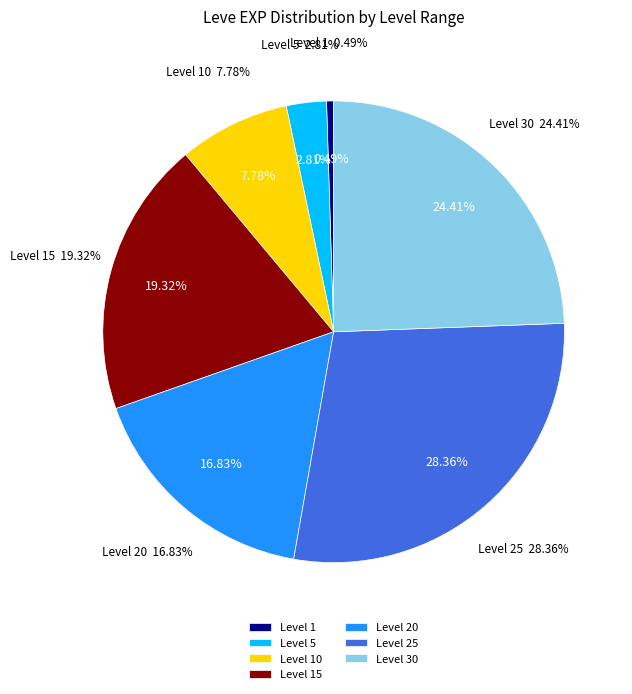

To the nearest percent, what is the average slice percentage?

14%